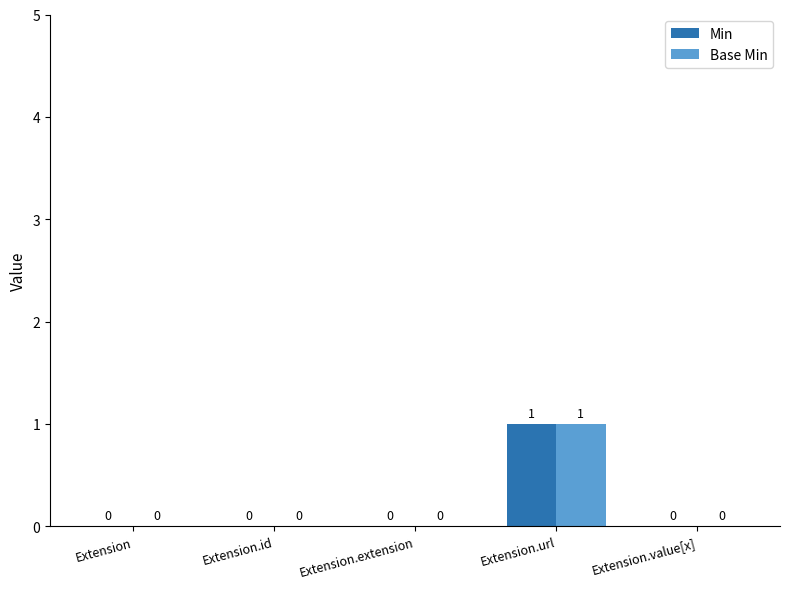

At which label does Base Min reach its peak?

Extension.url